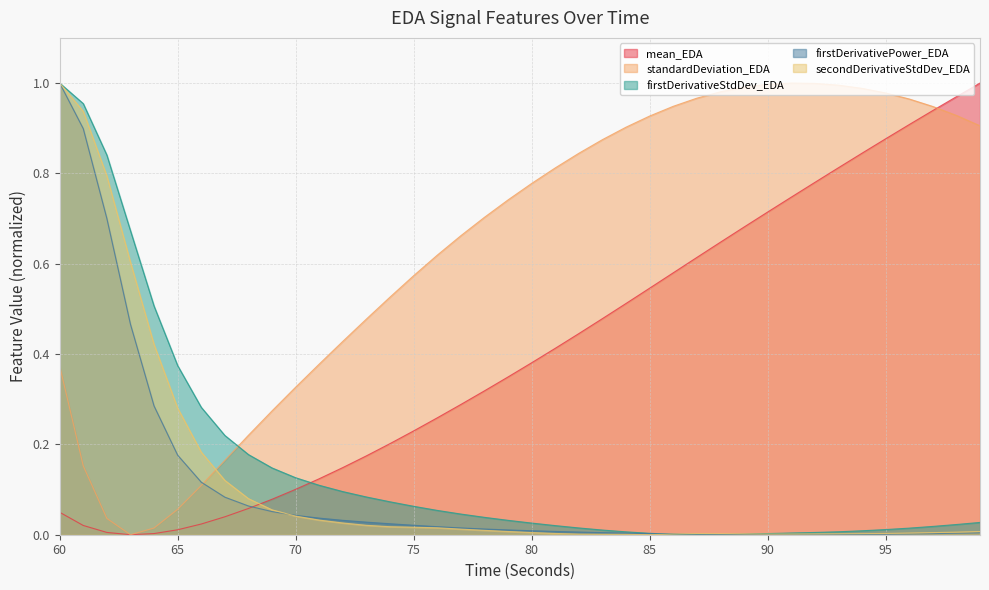

Is it true that standardDeviation_EDA equals 1.0 at 92?

True